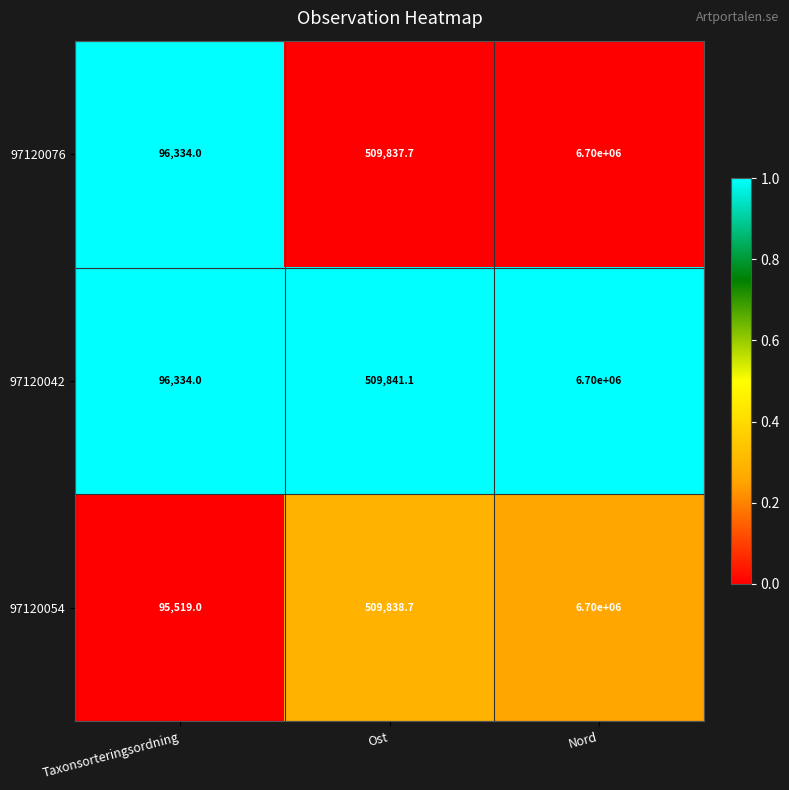

Which category has the lowest value across all series?

Taxonsorteringsordning